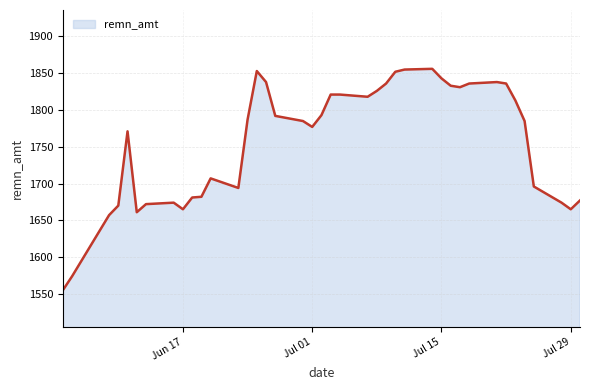

How many lines are shown in the chart?

1